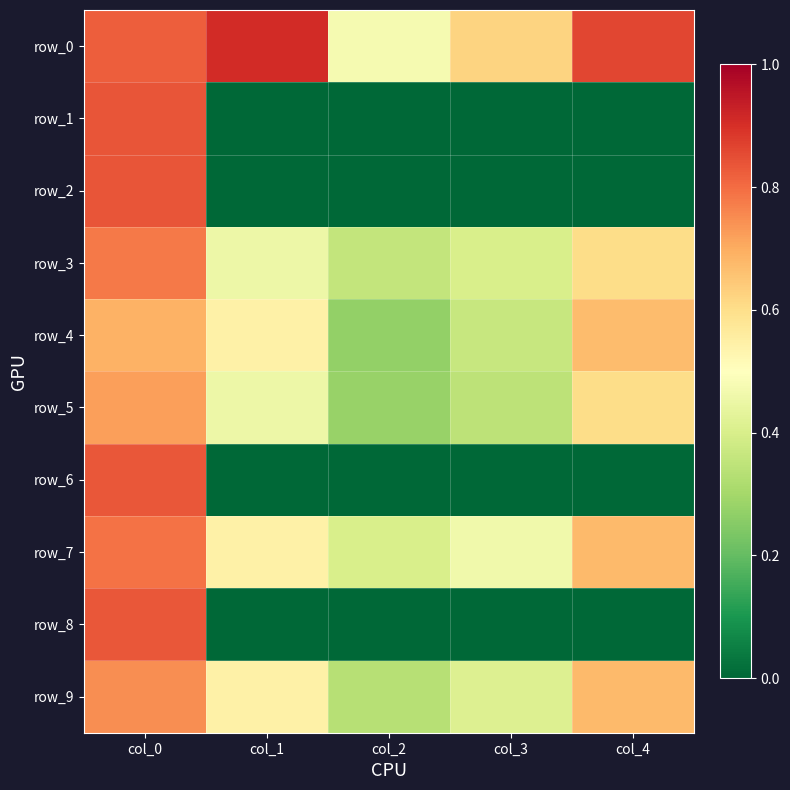

Count the row_7 values in the range 0 to 1.

5